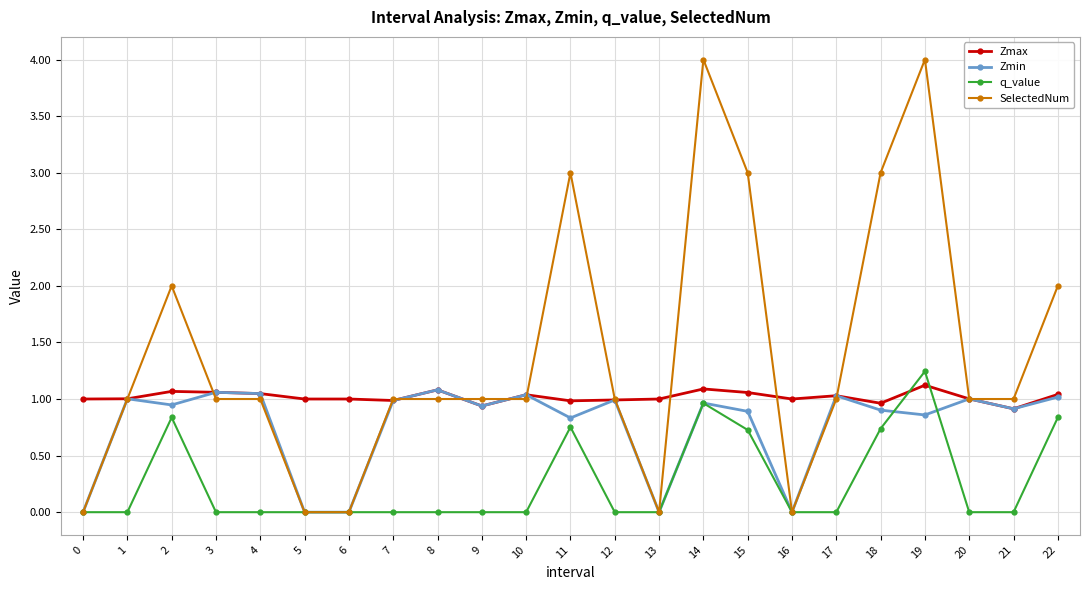

The value of Zmin at 17 is 1.8. True or false?

False